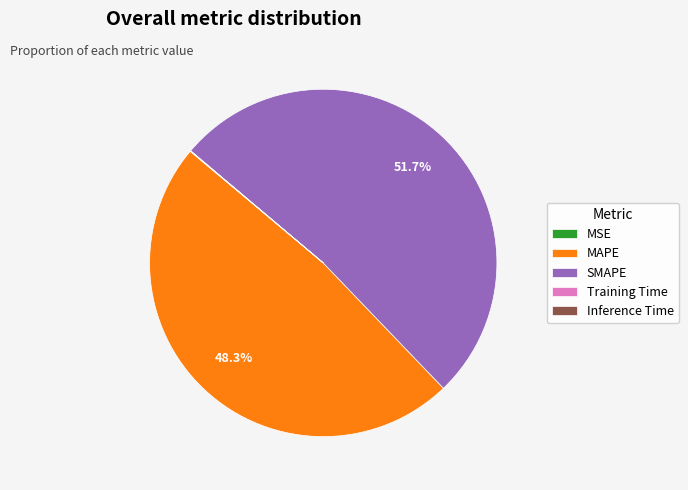

Approximately how many times larger is the value at MAPE compared to SMAPE?

0.9